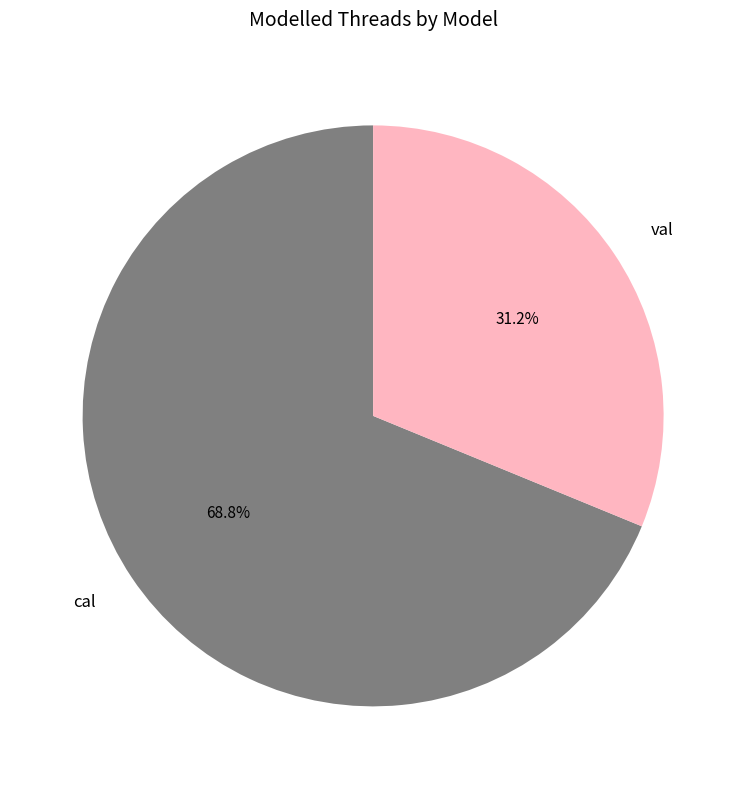

To the nearest percent, what is the combined percentage of val and cal?

100%